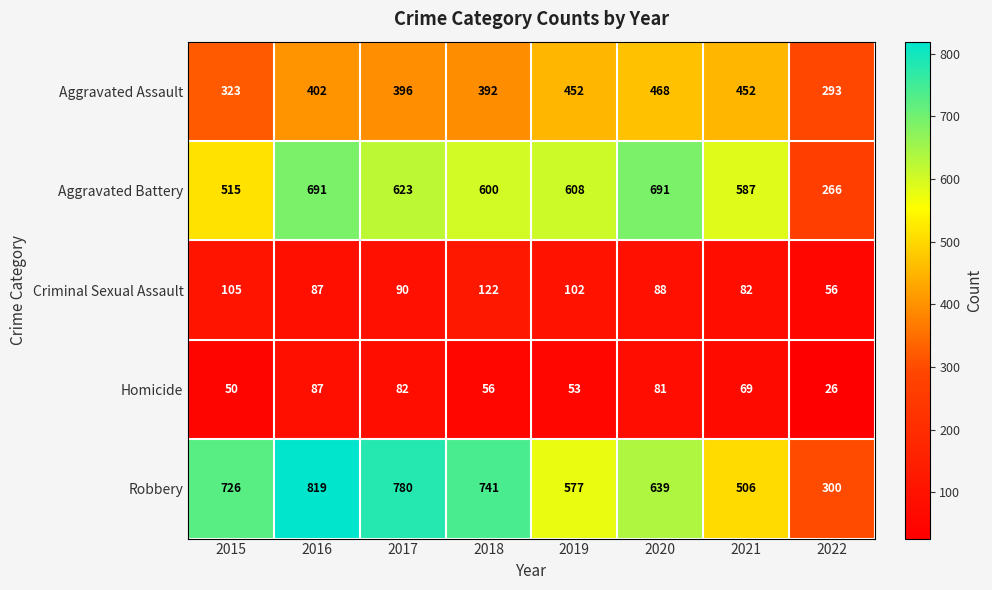

At which category does the chart reach its minimum across all series?

2022